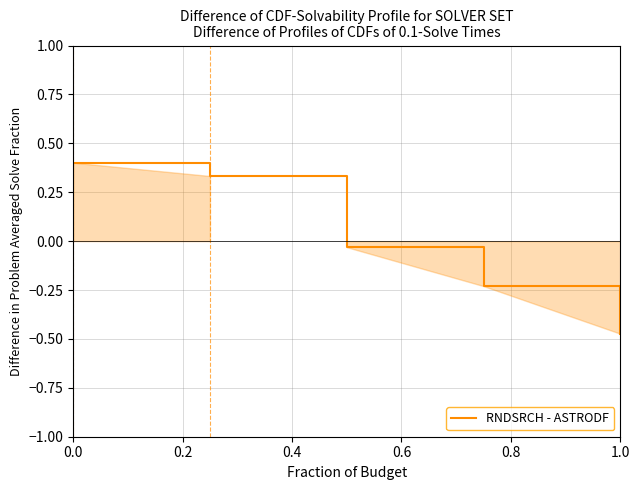

What is the greatest value displayed?

0.4